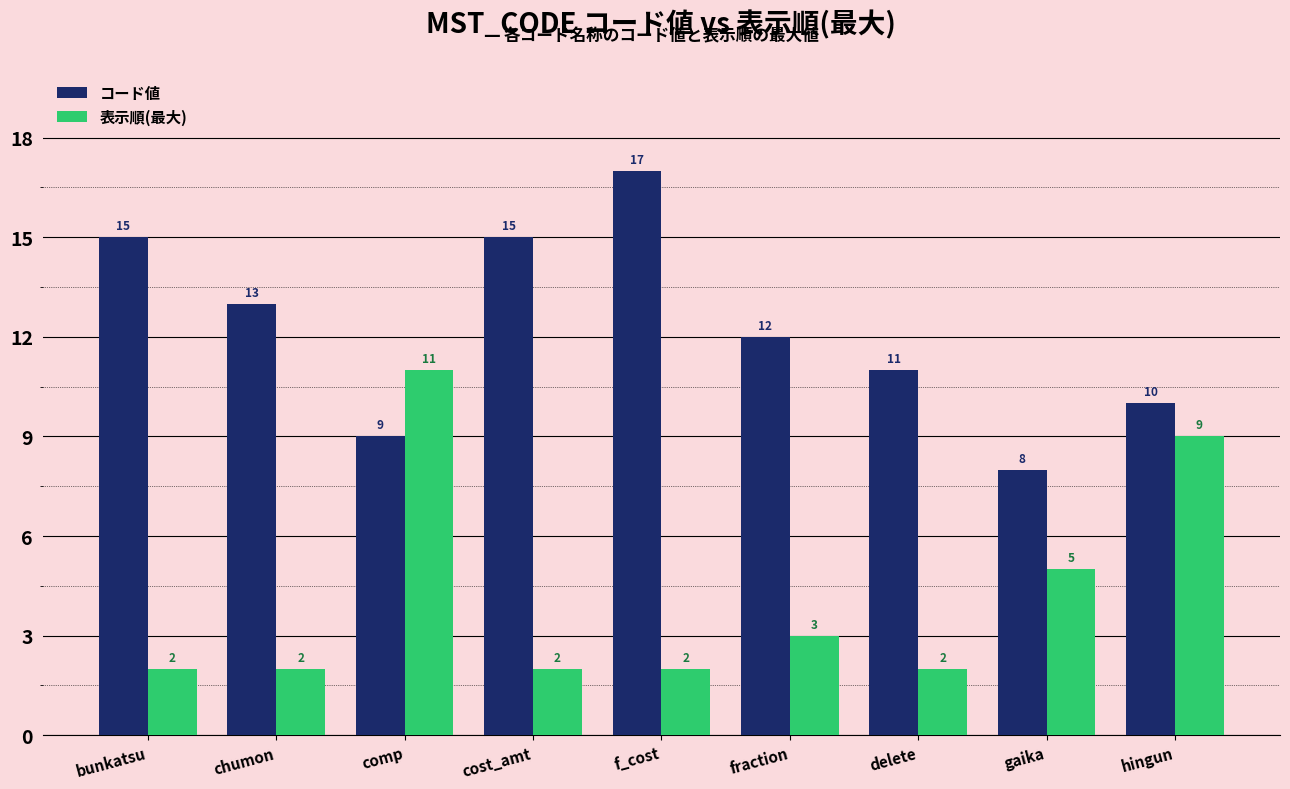

Reading left to right, extract all data points from this chart.

コード値: 15	13	9	15	17	12	11	8	10
表示順(最大): 2	2	11	2	2	3	2	5	9